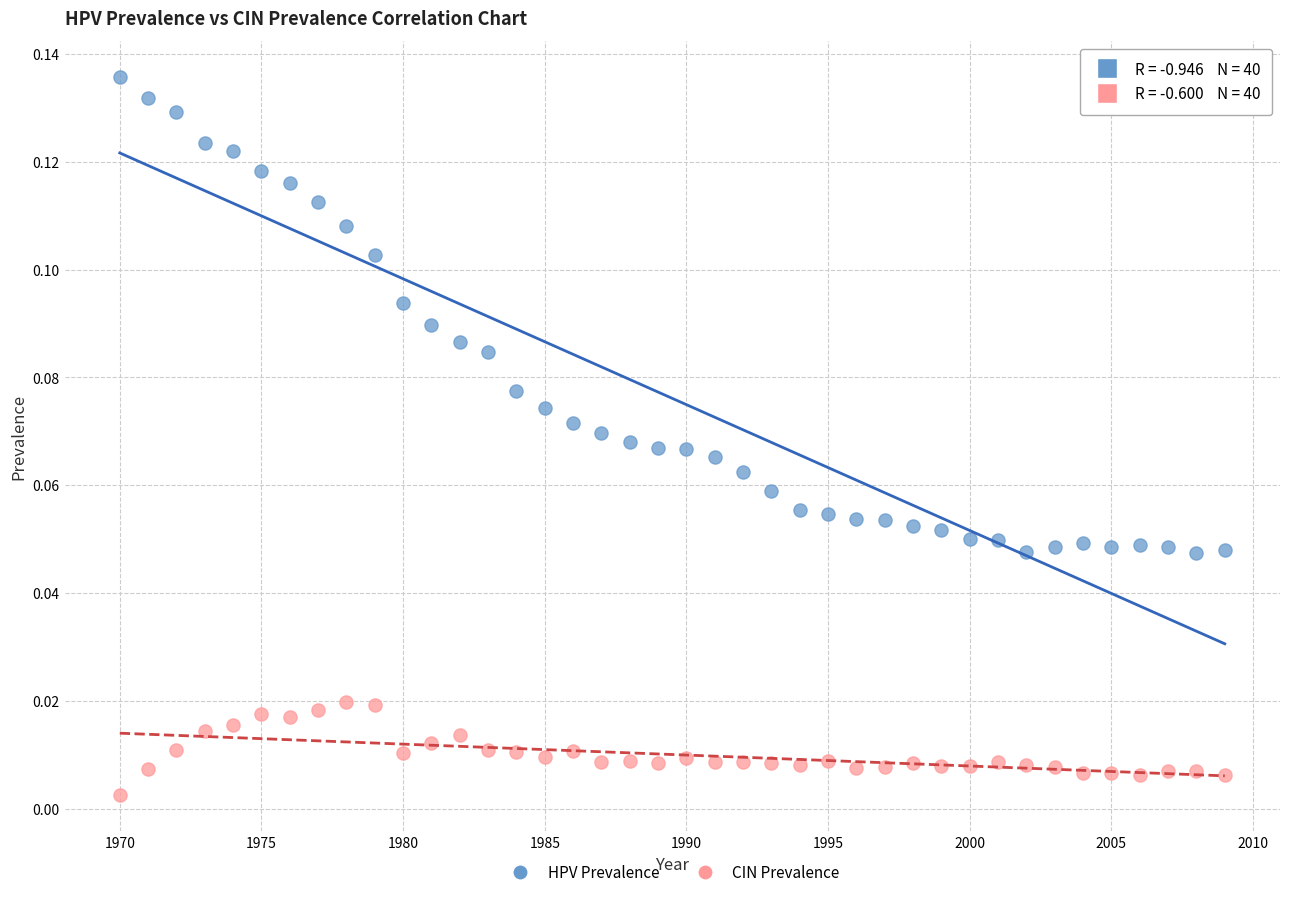

Which series reaches the minimum Y coordinate?

CIN Prevalence